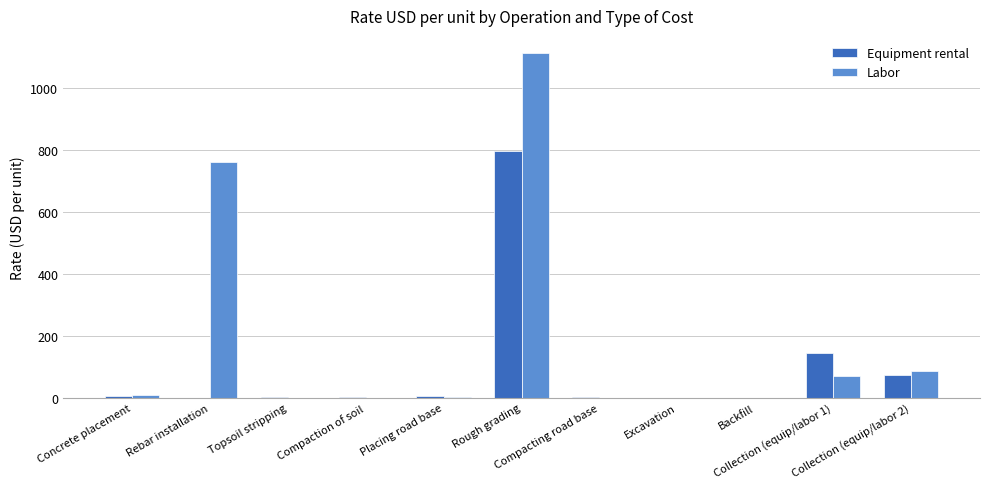

What is the highest value of the Equipment rental series?

796.0